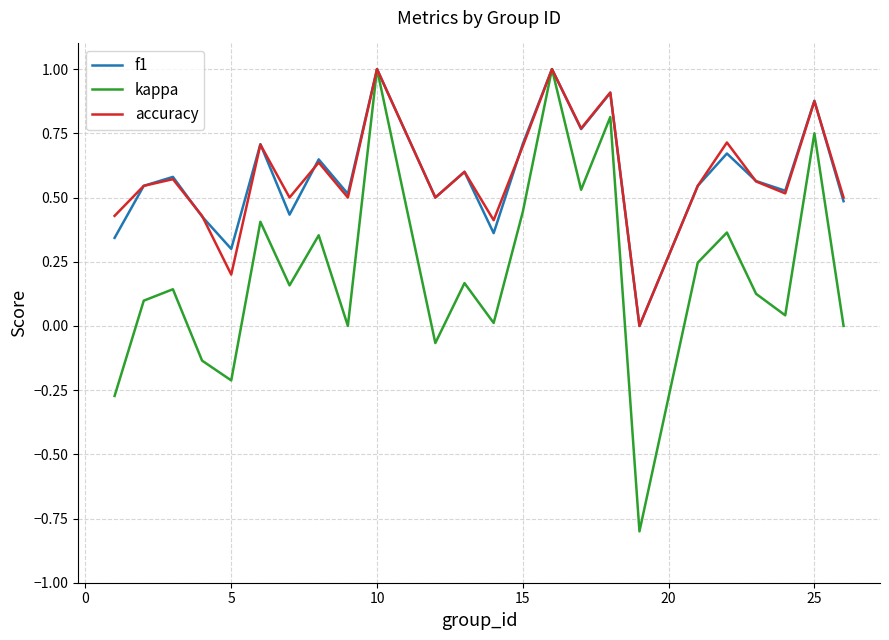

What is the lowest value of the kappa series?

-0.8